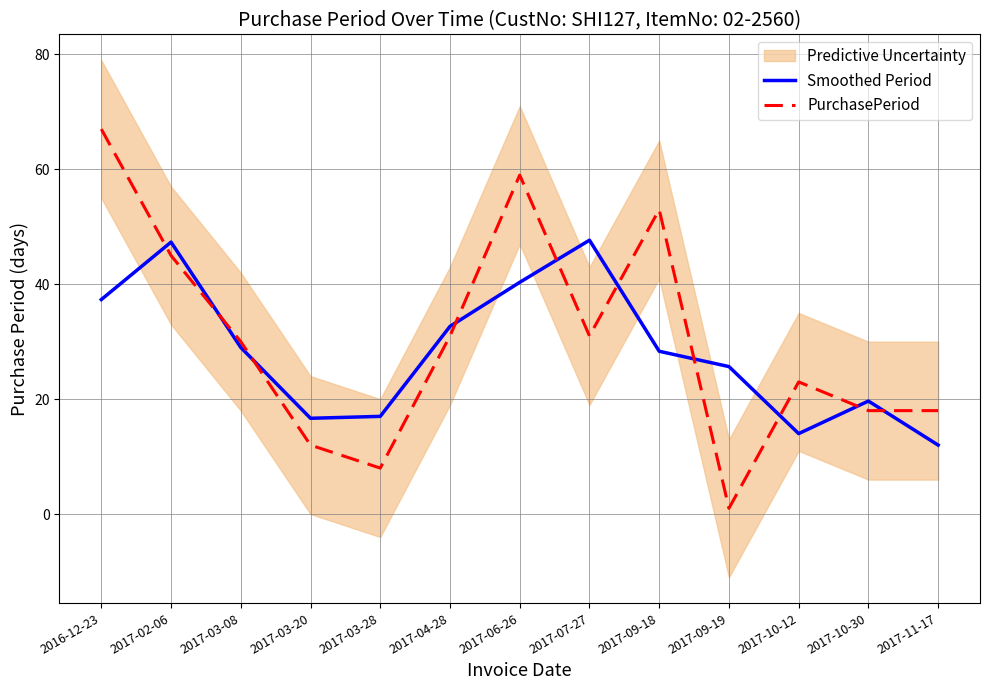

Reading left to right, what are all the values shown in this chart?

Smoothed Period: 37.3	47.3	29.0	16.7	17.0	32.7	40.3	47.7	28.3	25.7	14.0	19.7	12.0
PurchasePeriod: 67.0	45.0	30.0	12.0	8.0	31.0	59.0	31.0	53.0	1.0	23.0	18.0	18.0